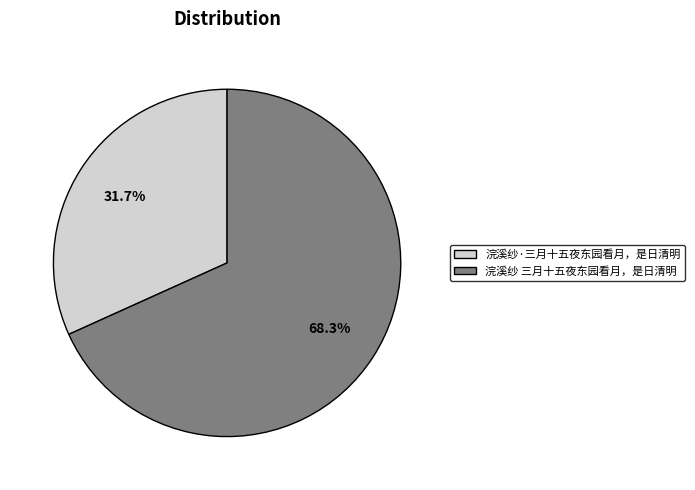

Approximately how many times larger is the value at 浣溪纱·三月十五夜东园看月，是日清明 compared to 浣溪纱 三月十五夜东园看月，是日清明?

0.5